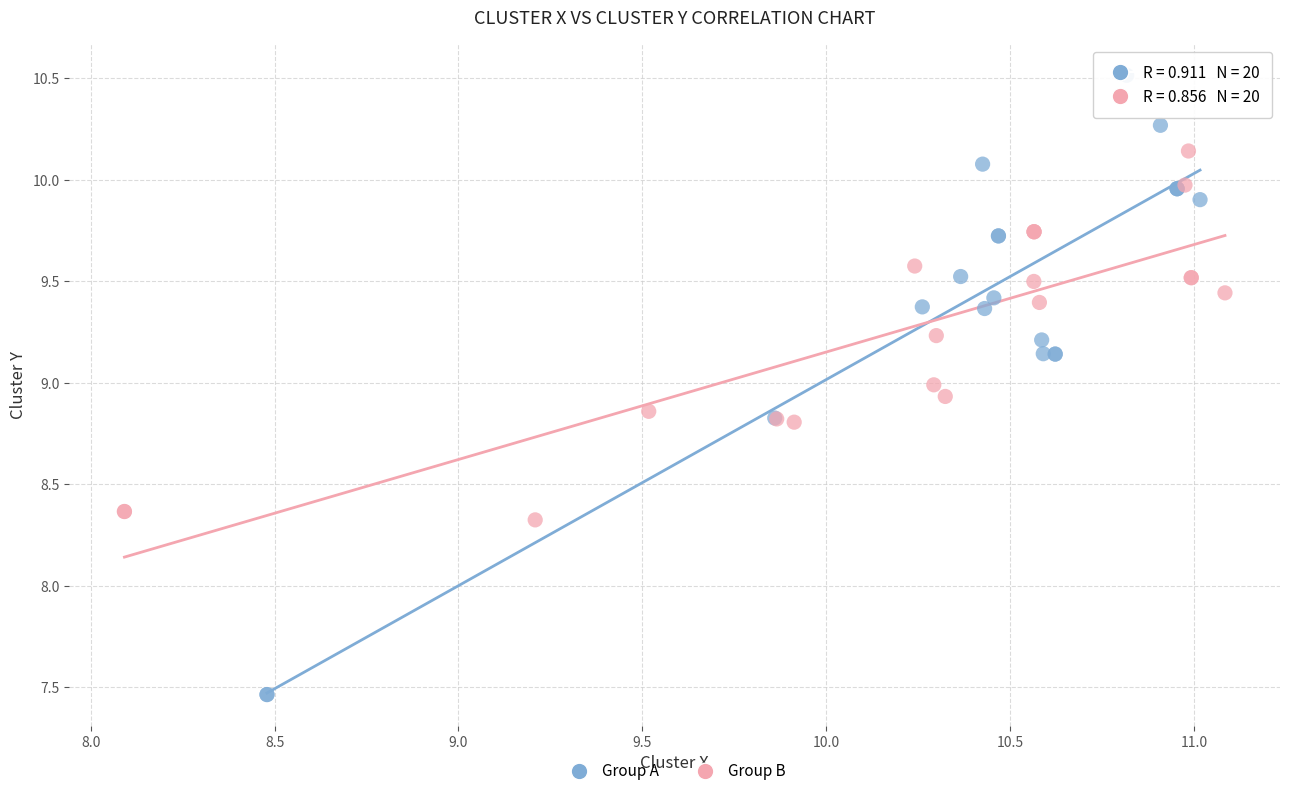

Which series reaches the maximum Y coordinate?

Group A